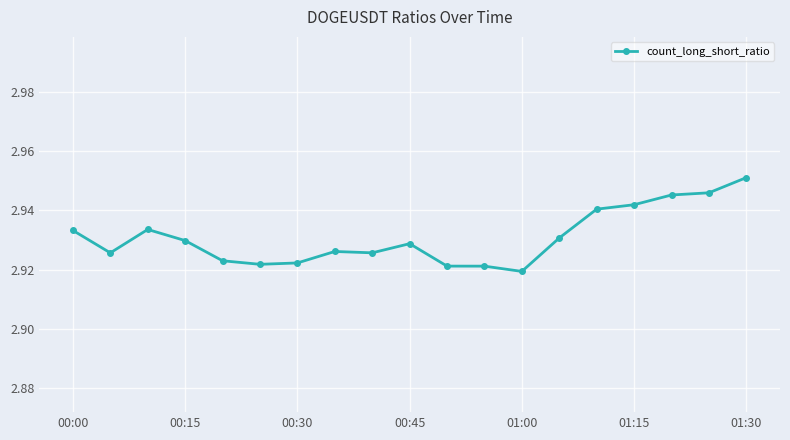

What is the sum of all values?

55.7